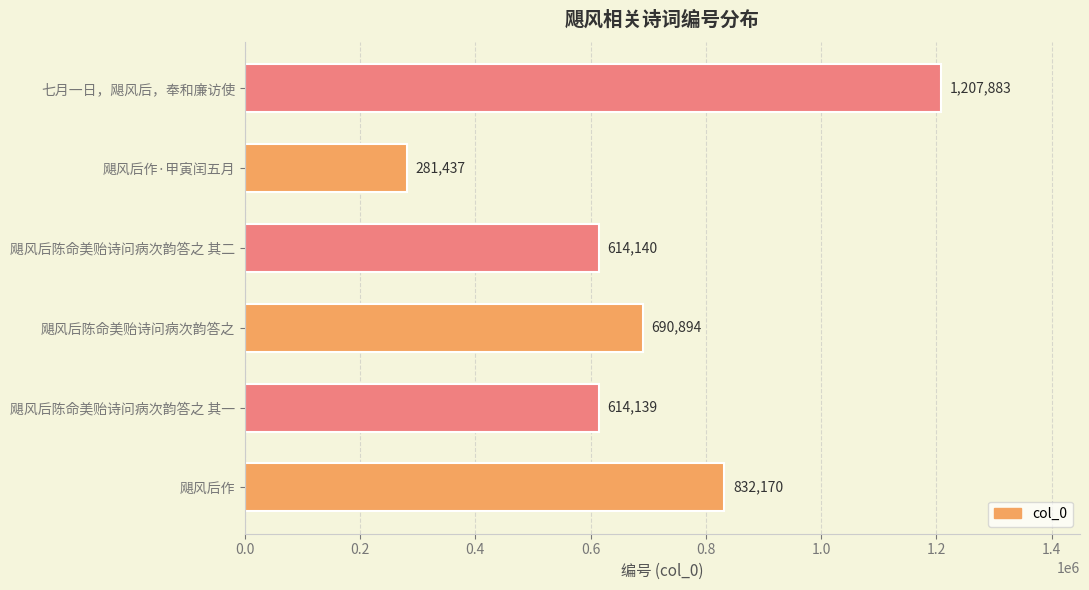

What is the average value?

706777